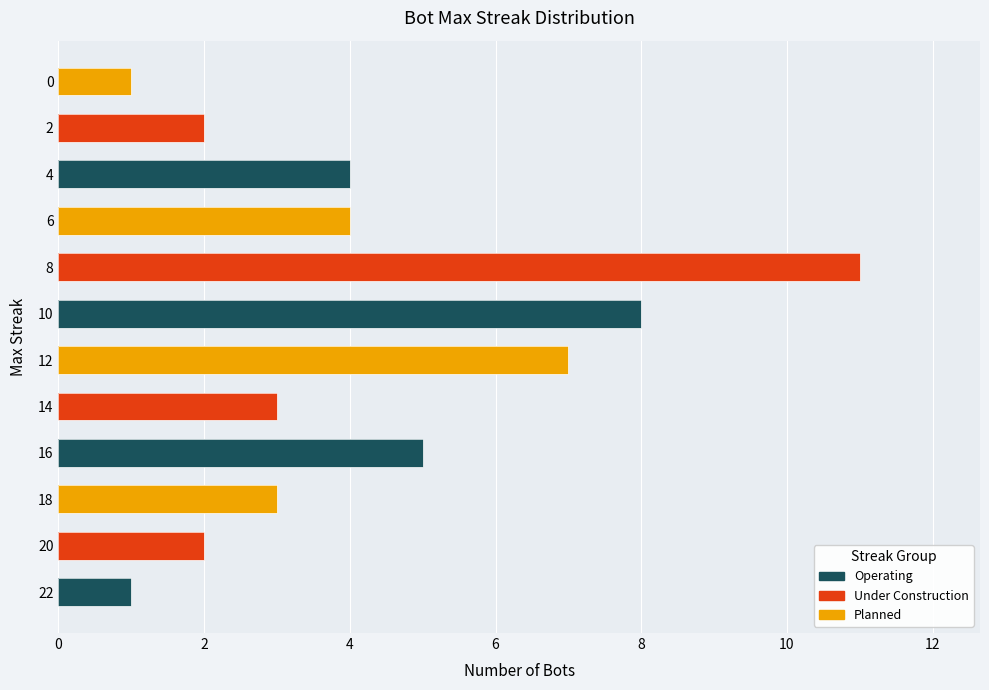

What is the maximum value shown in the chart?

11